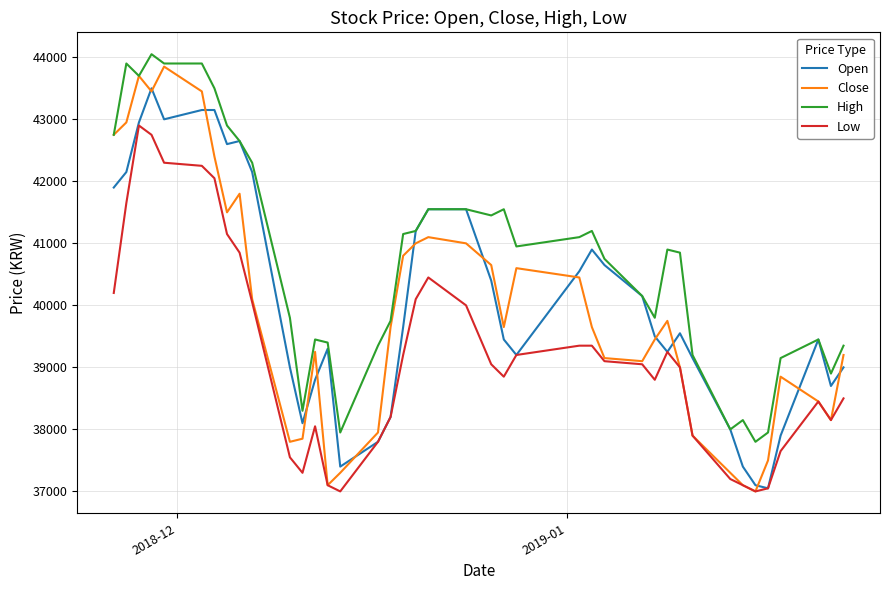

Does the chart have visible grid lines?

Yes